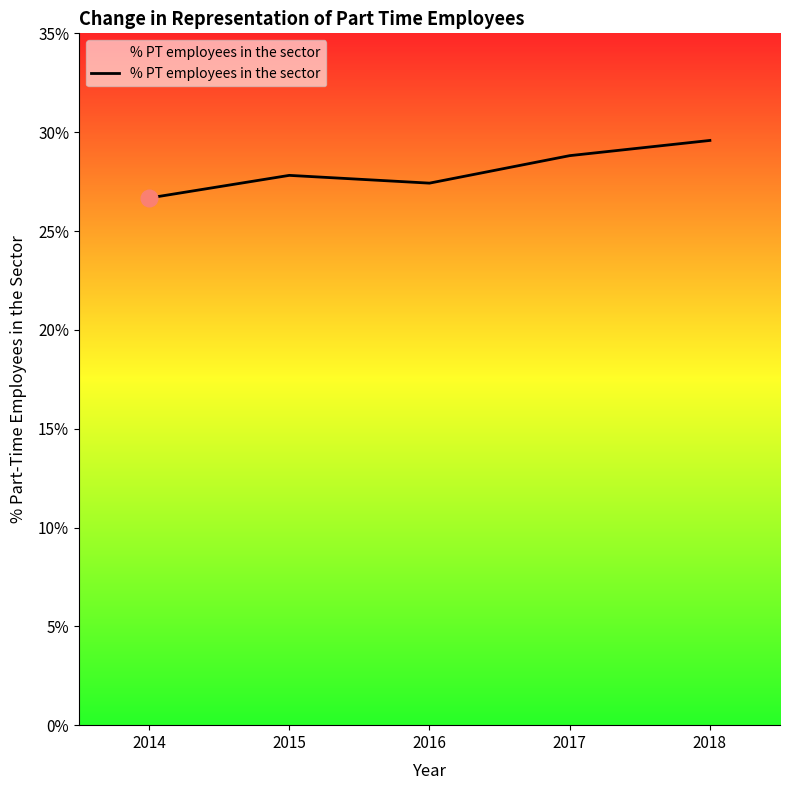

Reading right to left, what are all the values shown in this chart?

29.6	28.8	27.4	27.8	26.7